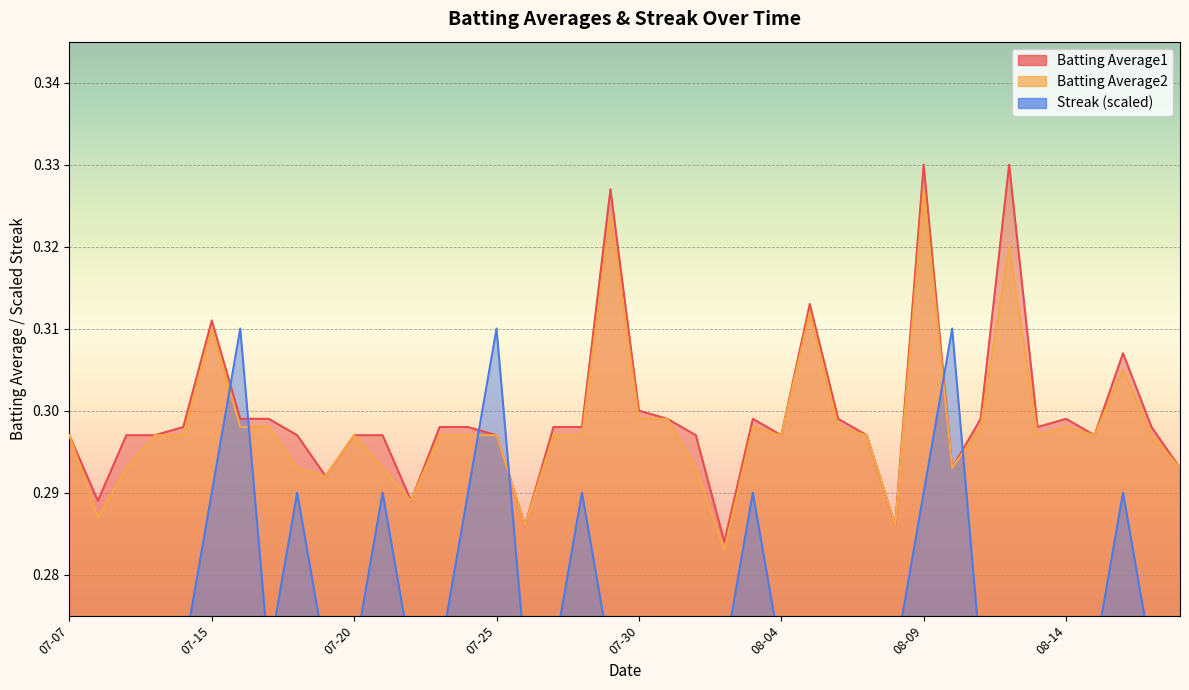

At which category is the sum across all series the highest?

08-09